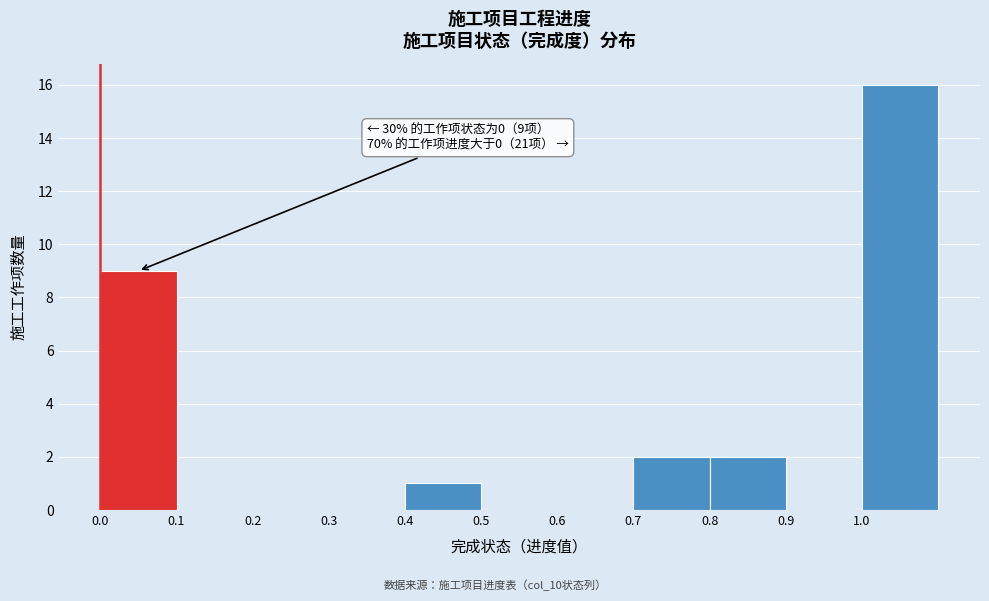

Which range on the x-axis has the tallest bar?

1.0 to 1.1